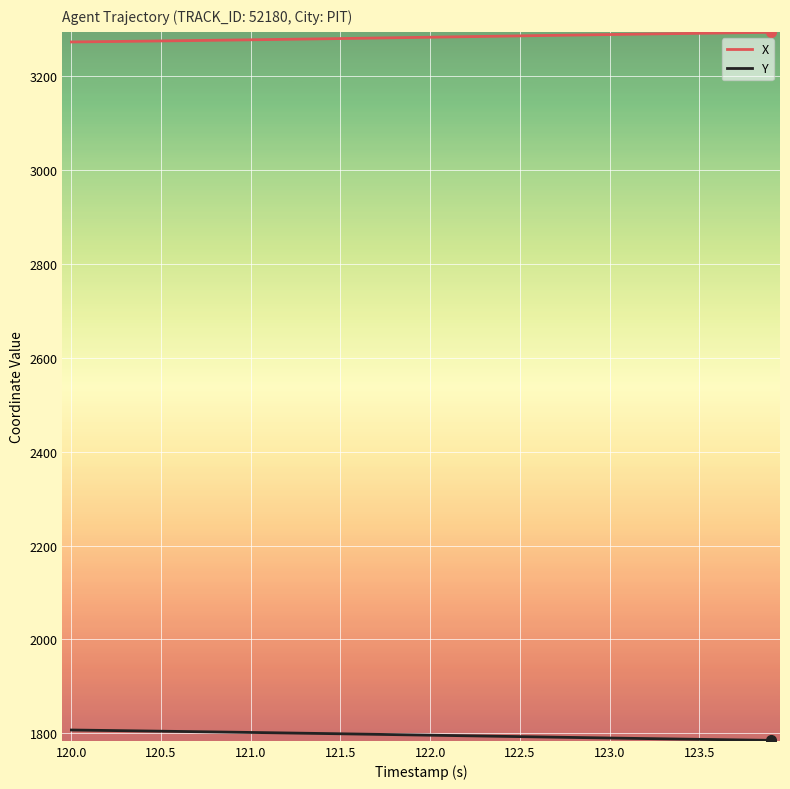

How many series are shown in this chart?

2